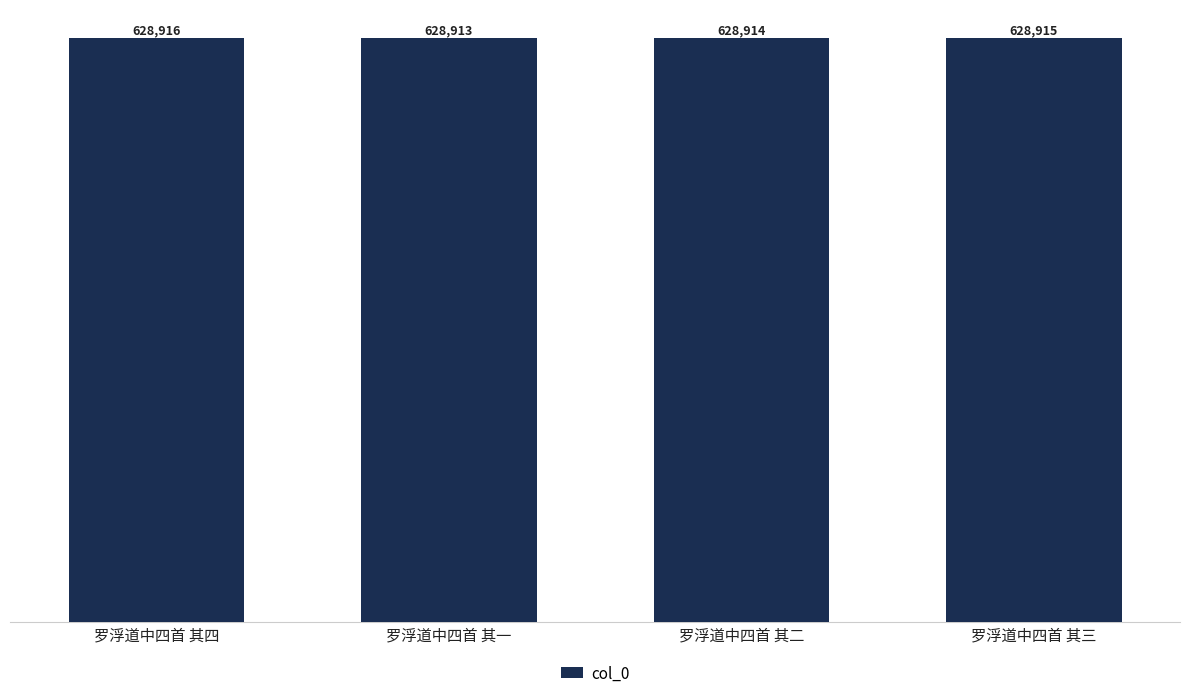

How many series are shown in this chart?

1